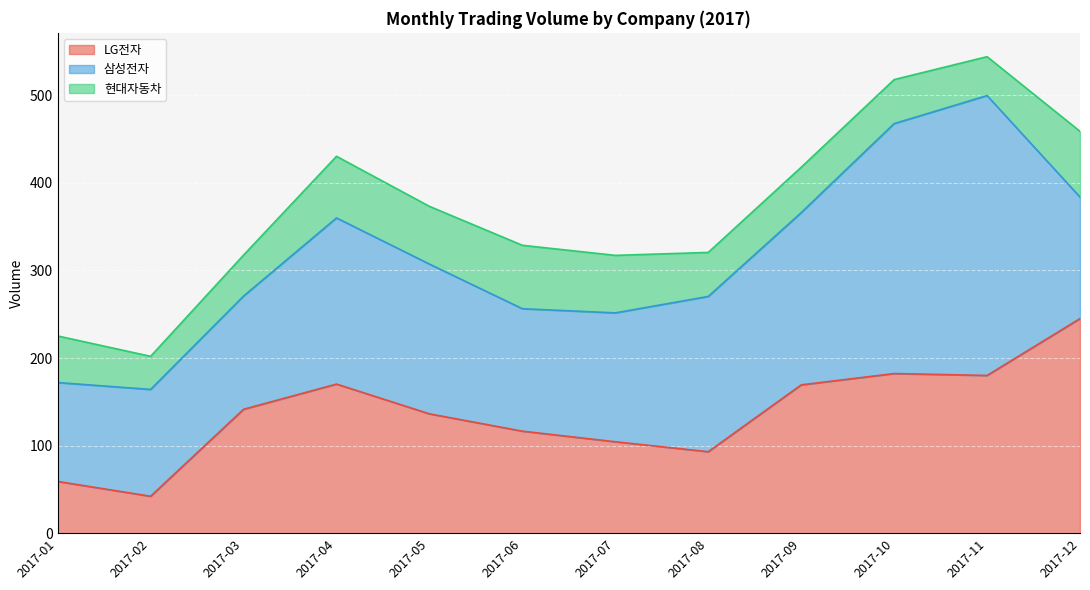

The value of 현대자동차 at 2017-01 is 53.2. True or false?

True